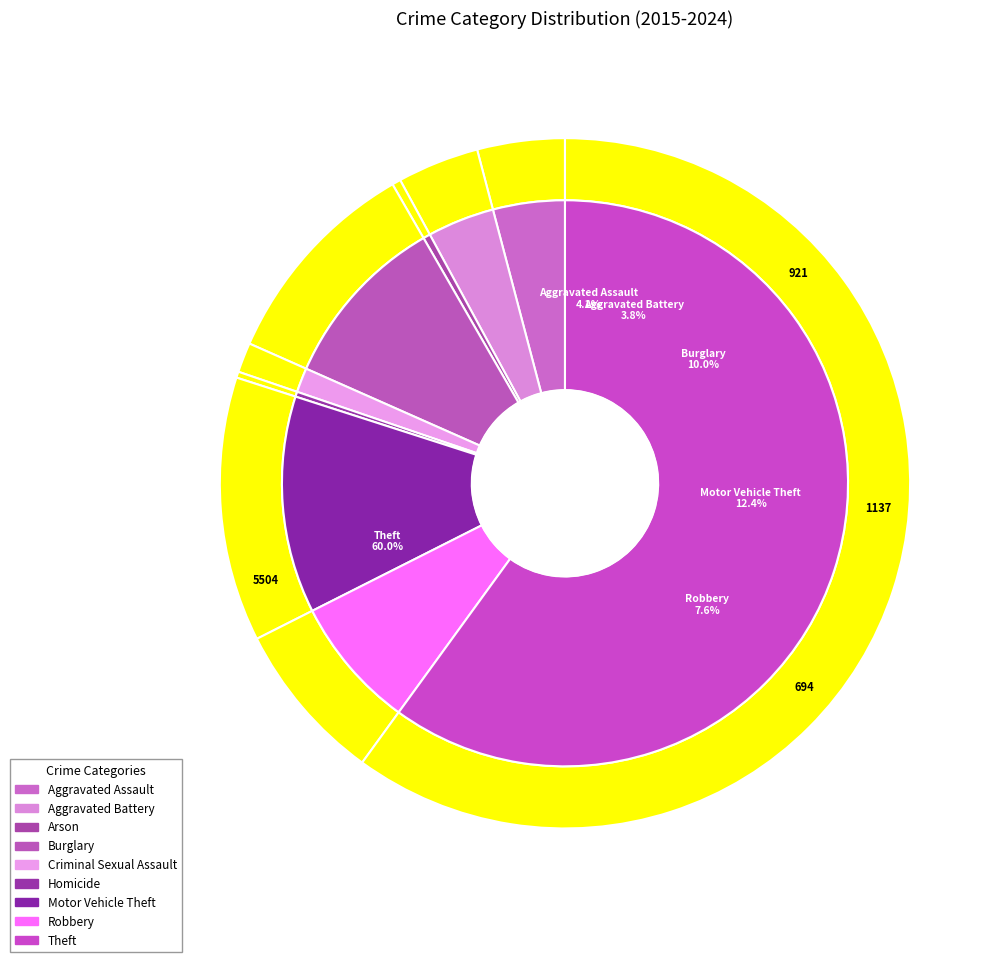

What is the ratio of the value at Arson to the value at Homicide?

1.4